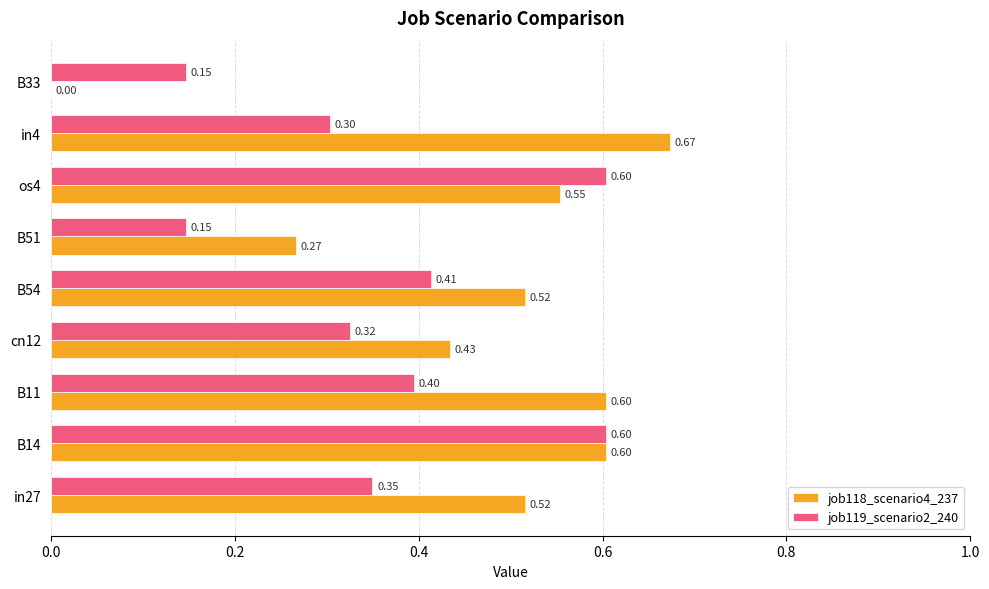

What is the sum of all job119_scenario2_240 values?

3.3